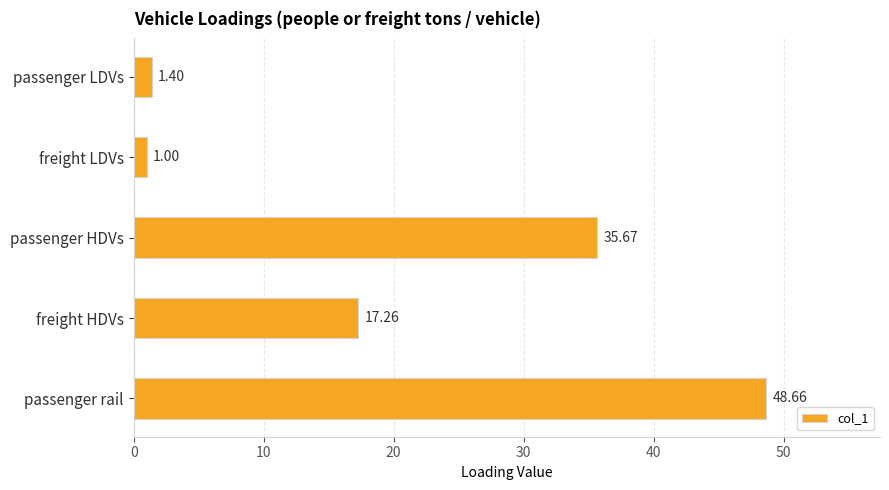

List the labels in order of value, largest first.

passenger rail, passenger HDVs, freight HDVs, passenger LDVs, freight LDVs